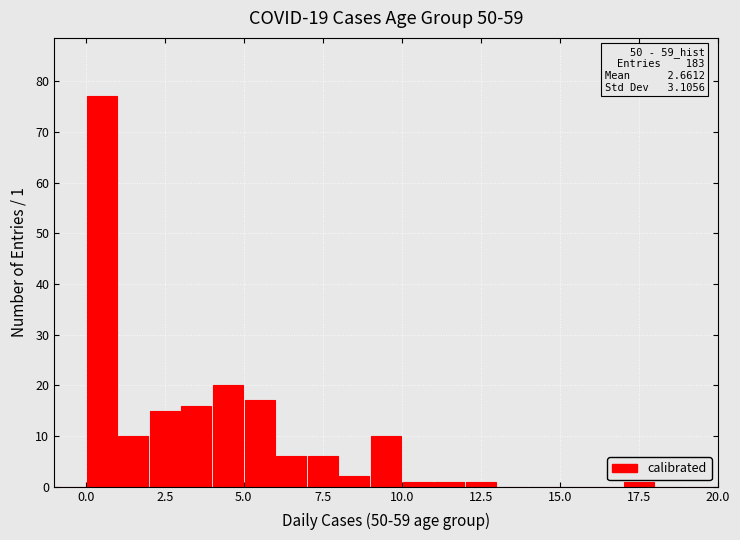

Read against the x-axis, roughly where is the centre of the tallest bar?

0.5